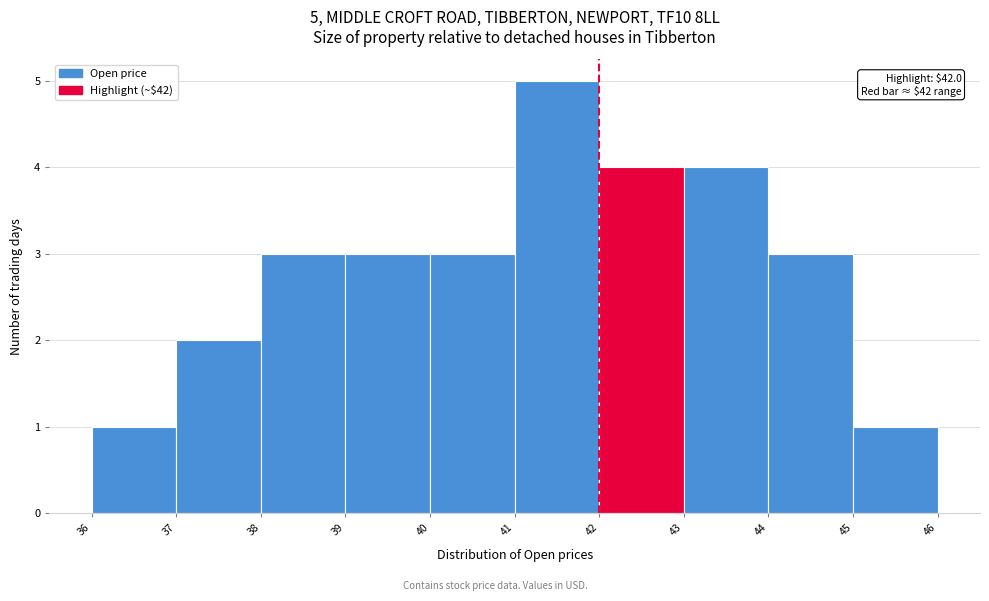

Which range on the x-axis has the tallest bar?

41 to 42